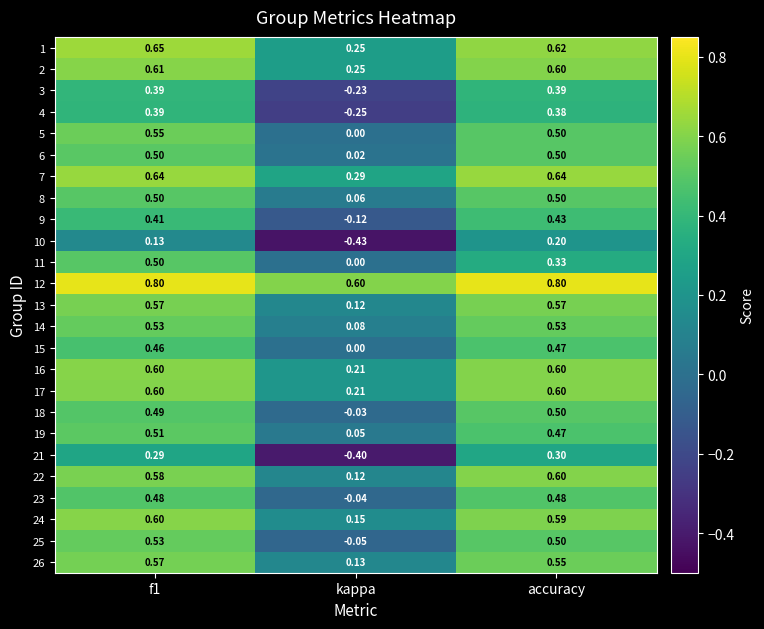

Count the number of categories in the chart.

3